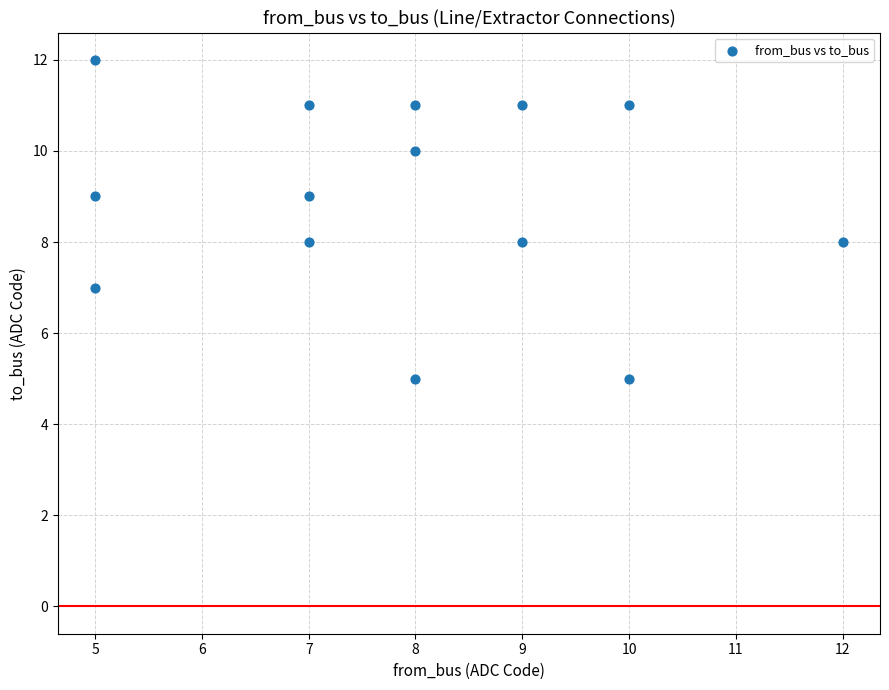

What is the range of Y values (max minus min)?

7